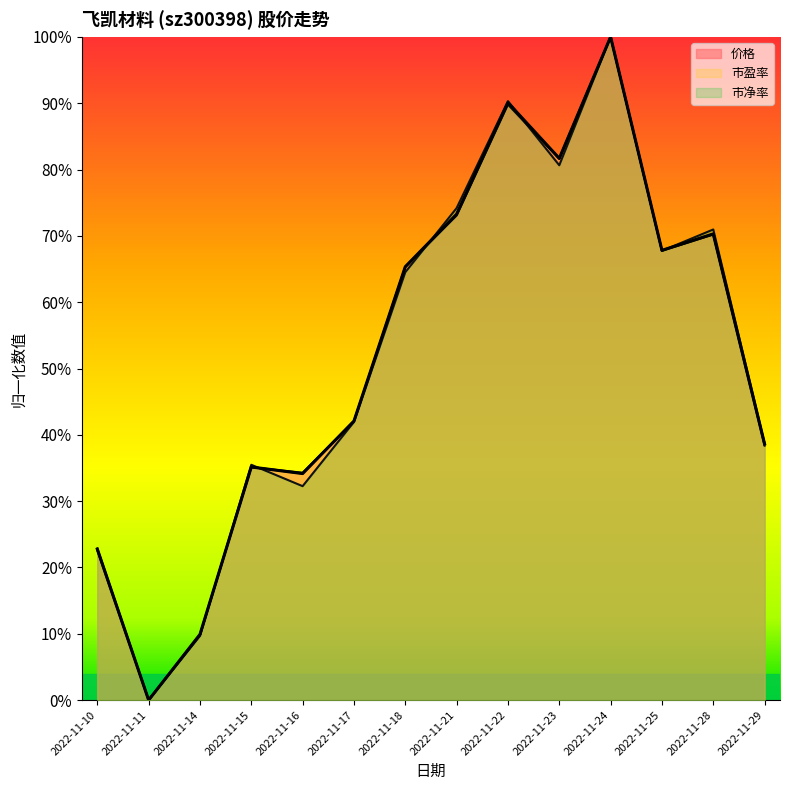

At which category does 市盈率 reach its first local valley?

2022-11-11